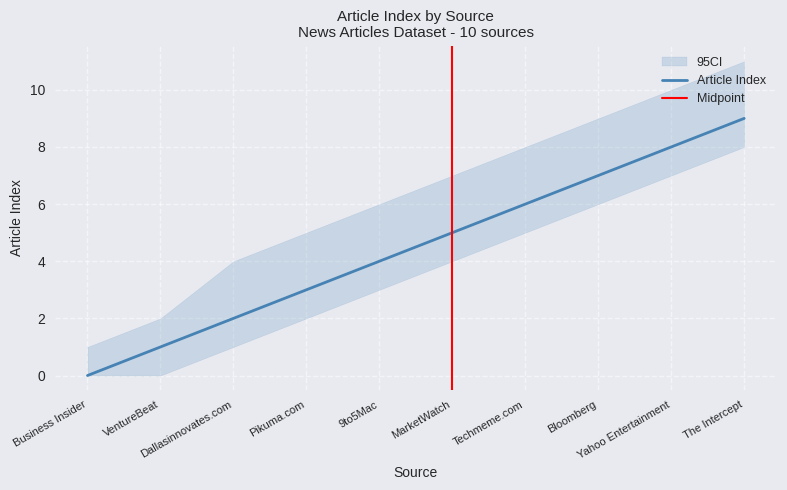

How many data points in CI_upper are less than 7?

5